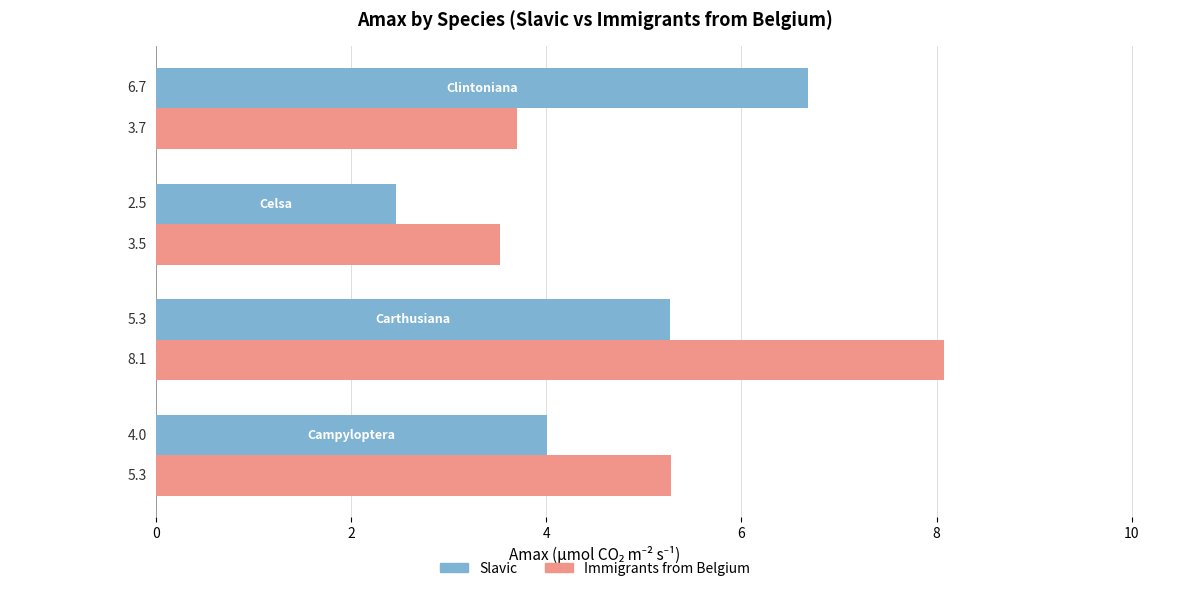

What is the greatest value displayed?

8.1